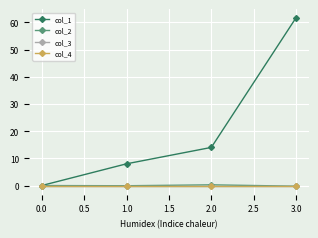

At which label is col_1 closest to 30?

2.0